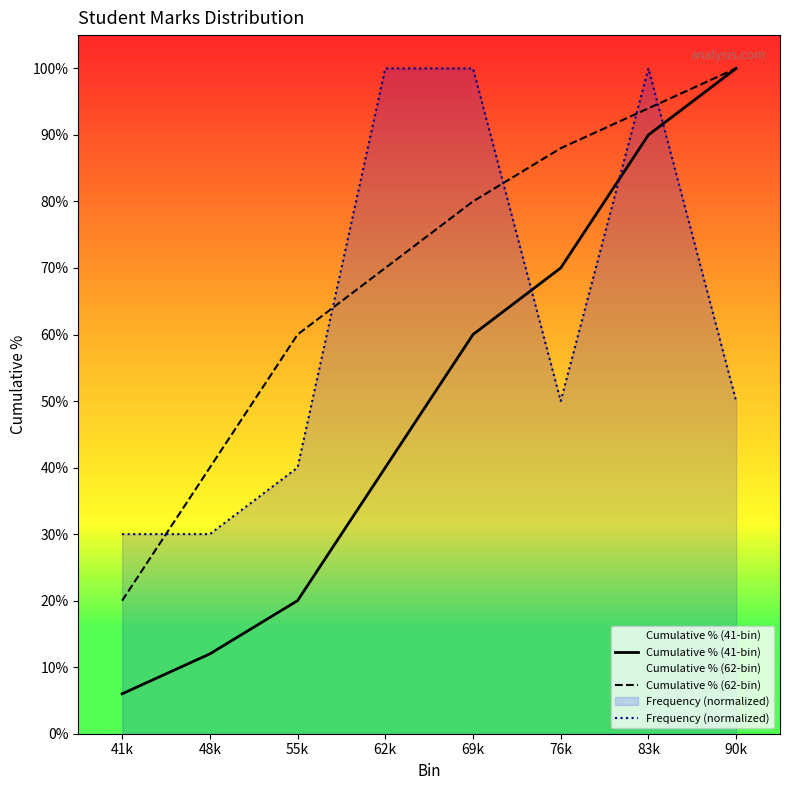

At how many categories does at least one series exceed 0?

8